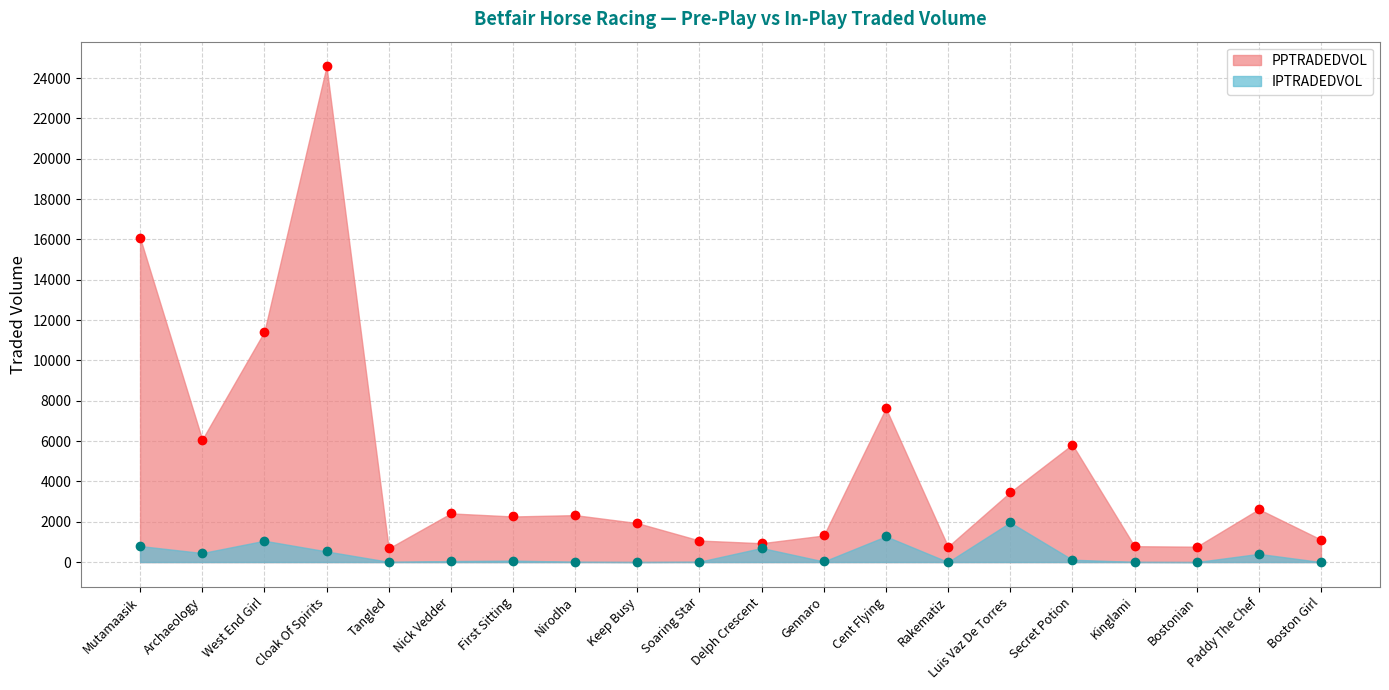

Reading right to left, transcribe all the data shown in this chart.

PPTRADEDVOL: 1114.2	2622.3	761.8	786.8	5827.6	3462.1	766.3	7627.2	1317.2	934.2	1067.5	1933.4	2327.3	2260.8	2412.6	676.4	24576.7	11426.6	6073.9	16080.9
IPTRADEDVOL: 0.0	406.5	0.1	10.1	116.7	1966.2	0.6	1276.0	28.3	699.4	18.1	2.6	16.1	71.9	49.4	11.9	528.0	1057.2	447.1	795.0